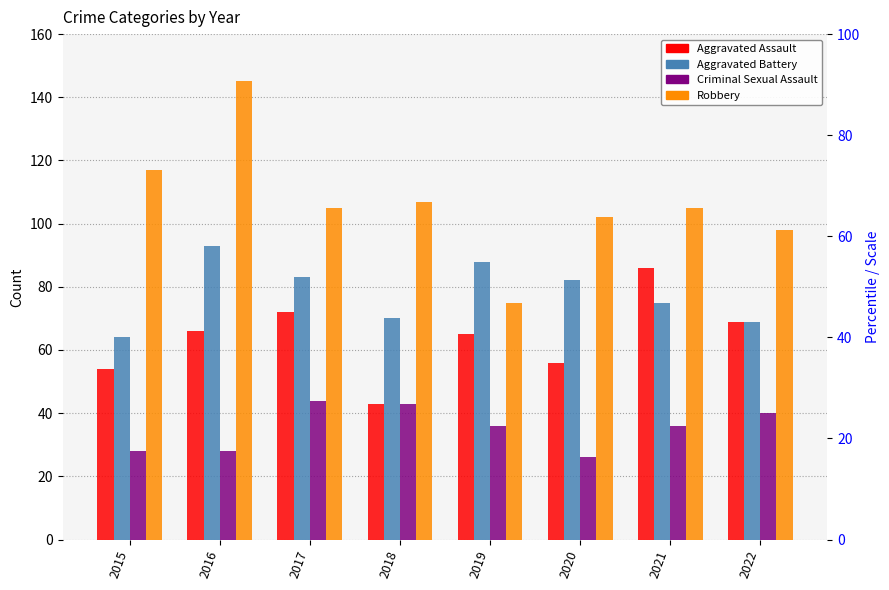

What is the sum of all Criminal Sexual Assault values?

281